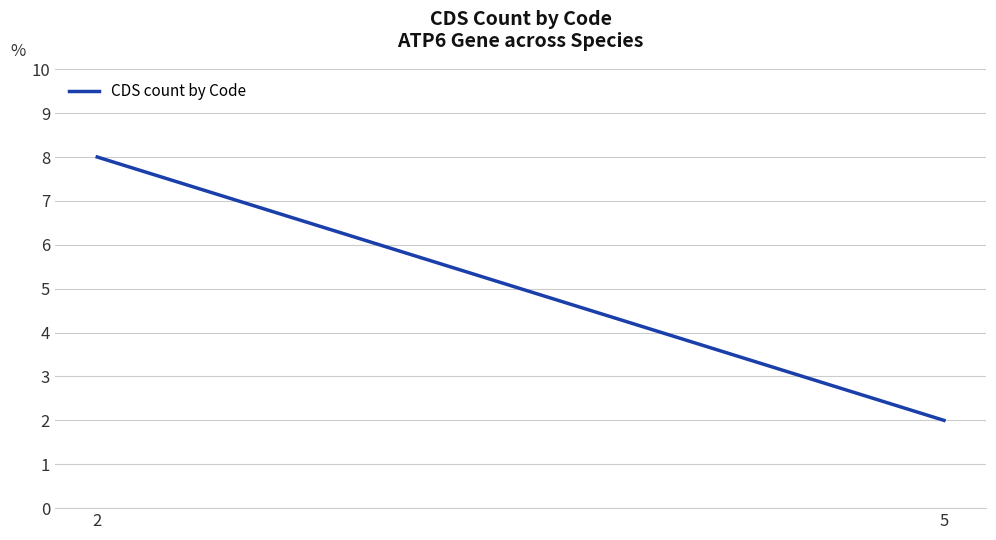

Approximately how many times larger is the value at 5 compared to 2?

0.2